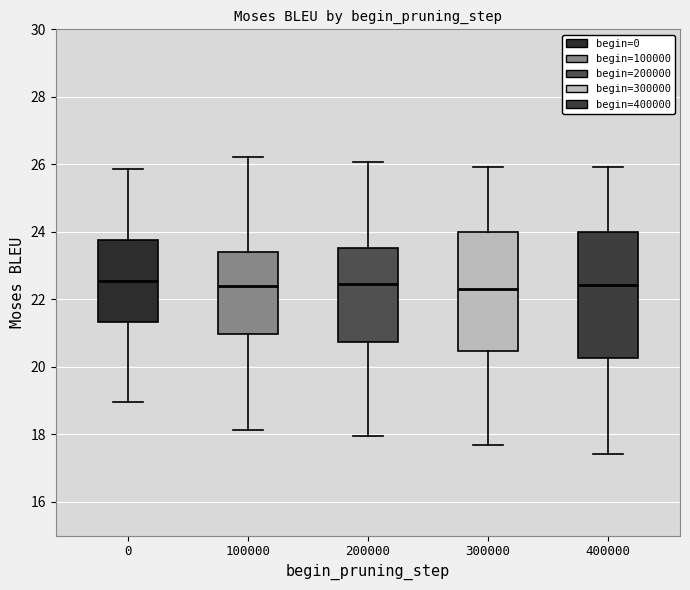

Where does the lower whisker of the box at x = 400000 end on the y-axis? The values are not printed on the chart, so give them approximately, as read against the axis.

17.4